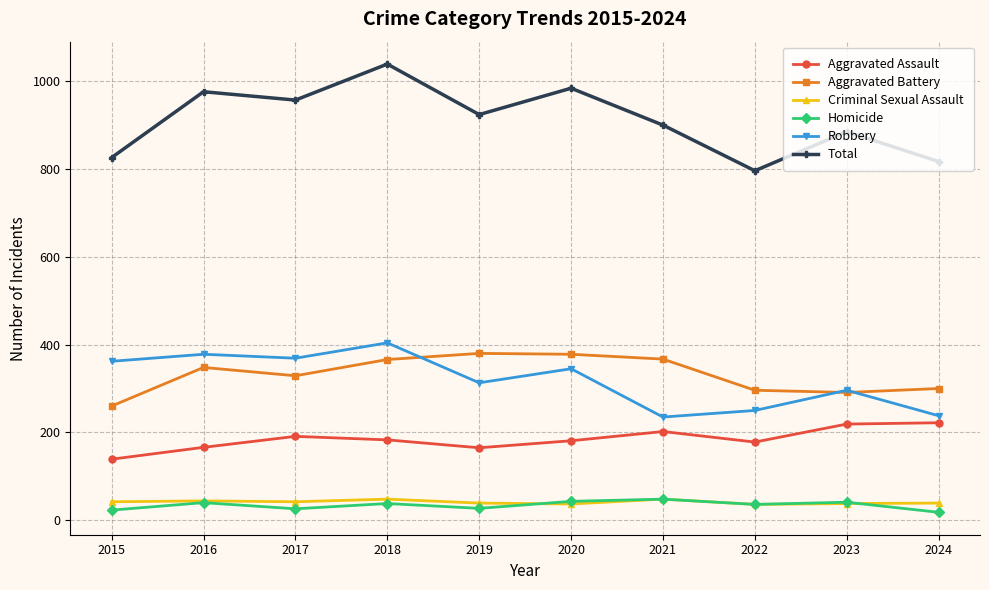

True or false: Robbery has more than 1 points higher than both neighbors.

True